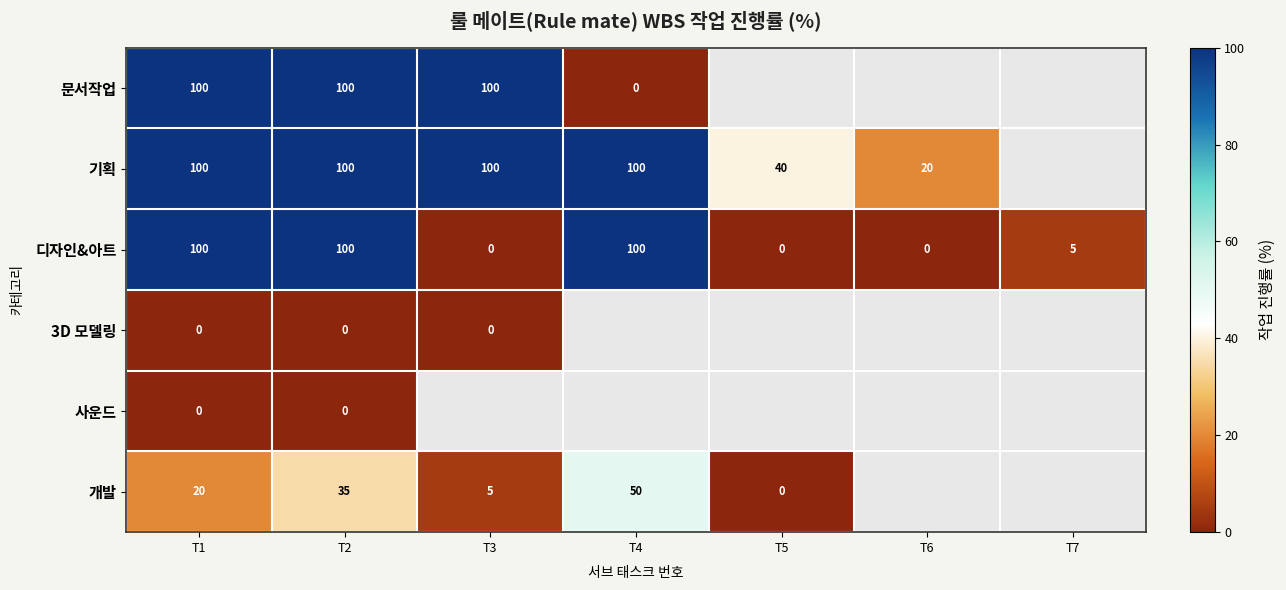

Is the value of 문서작업 at T4 greater than the value of 기획 at T4?

No